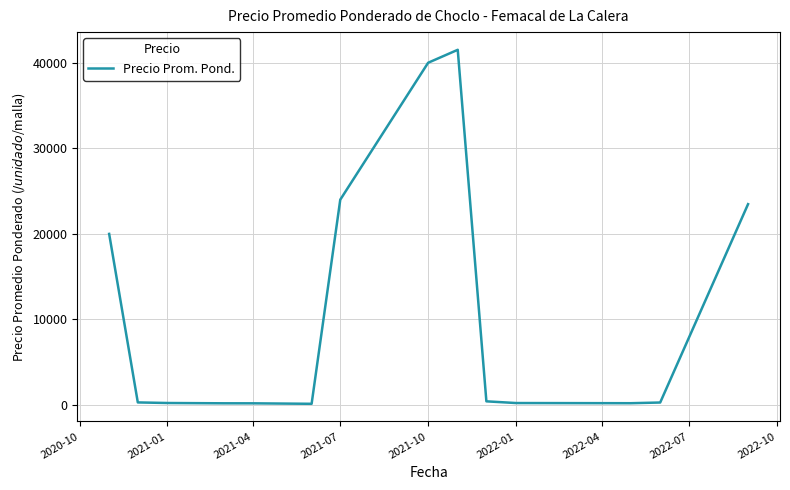

Where does the data first go above 295?

2020-10